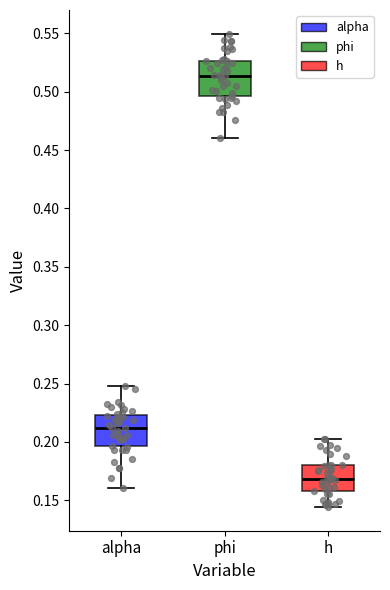

Reading left to right, read every box against the y-axis: the position of its median line, the range the box covers, and the ends of its whiskers. The values are not printed on the chart, so give them approximately, as read against the axis.

alpha: median 0.210, box 0.195 to 0.225, whiskers 0.160 to 0.250
phi: median 0.515, box 0.495 to 0.525, whiskers 0.460 to 0.550
h: median 0.170, box 0.160 to 0.180, whiskers 0.145 to 0.205